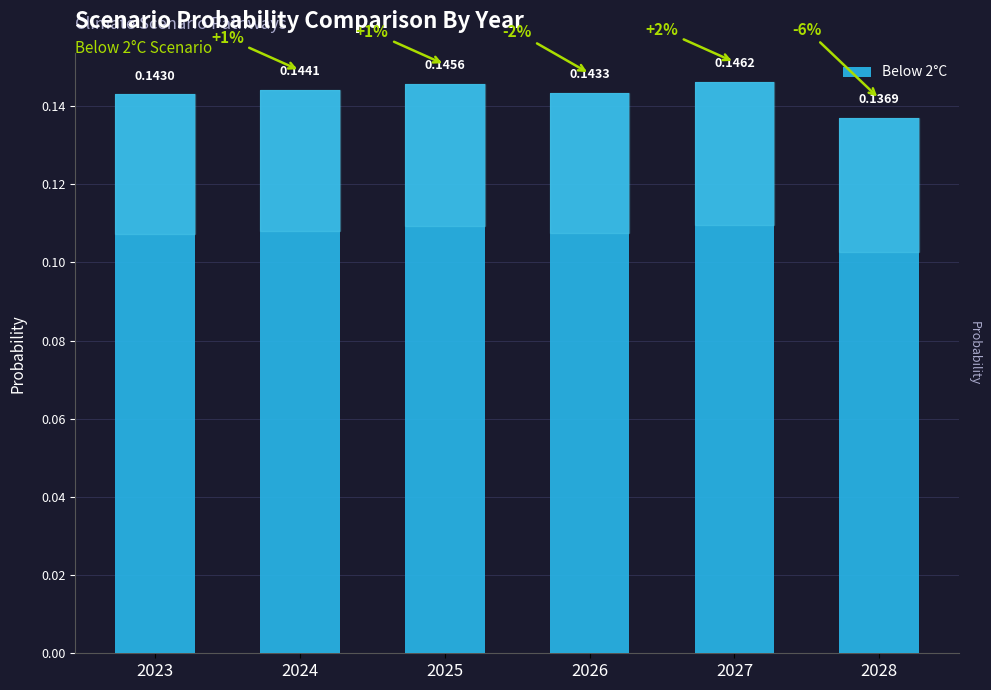

Are the bars horizontal?

No